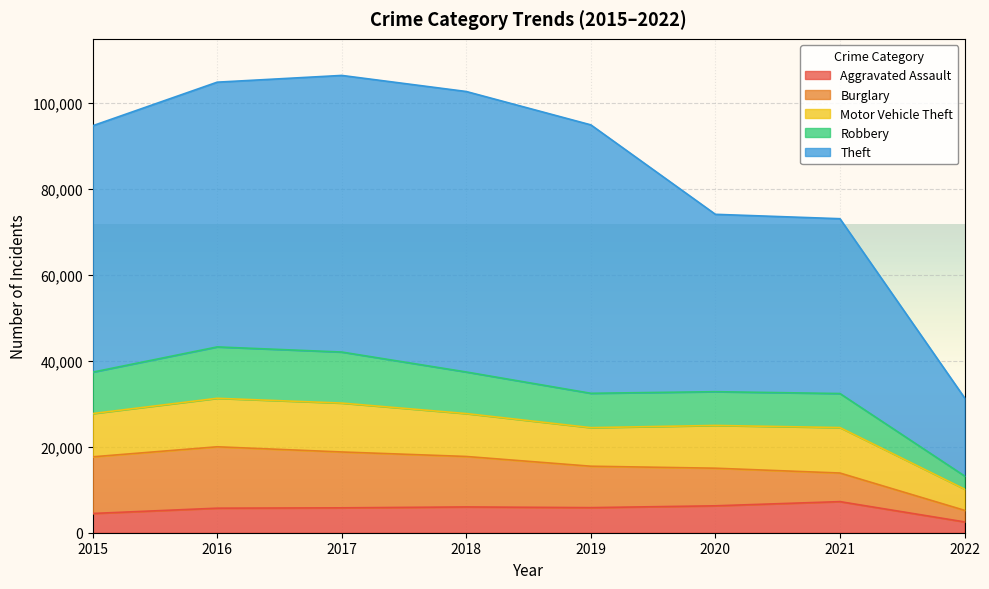

Which has a higher value, 2019 or 2018?

2018